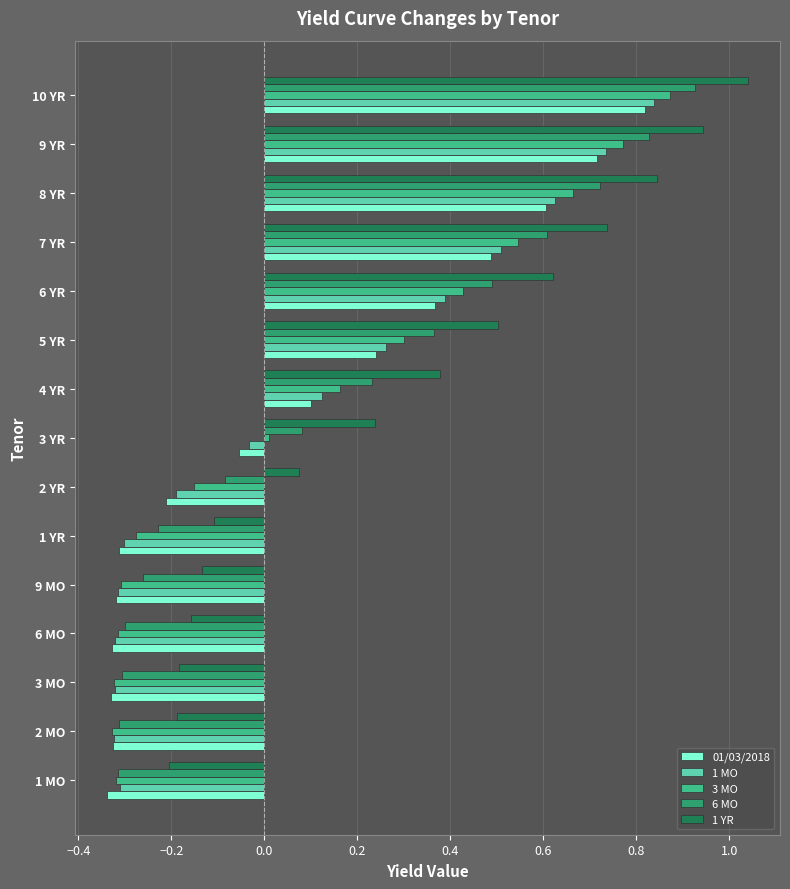

How many data points does each series have?

15